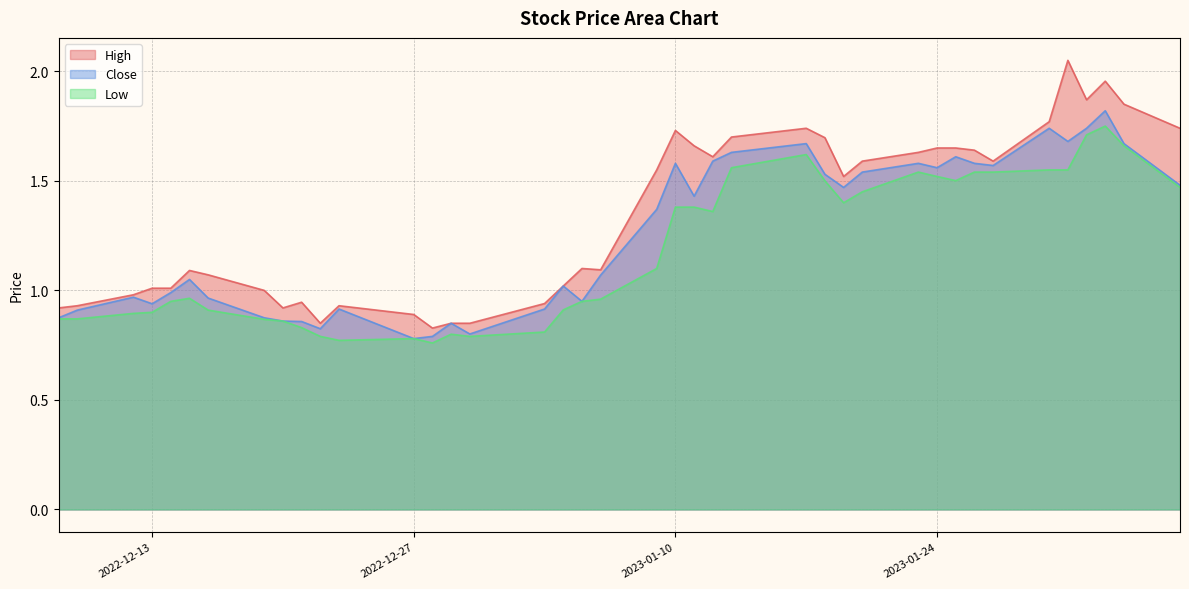

What are all the series names shown in the legend?

High, Close, Low